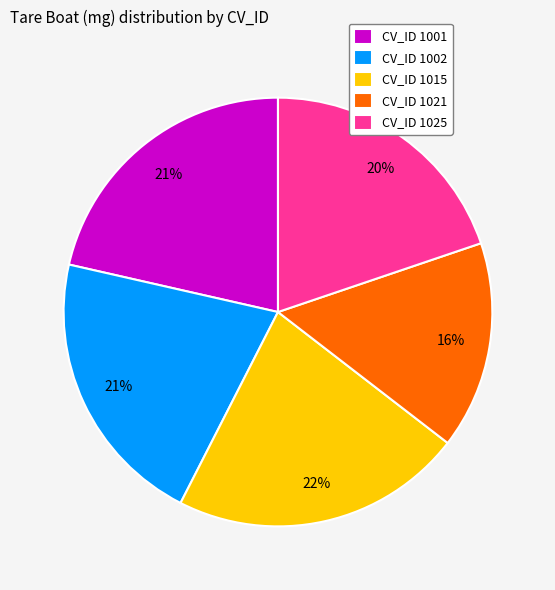

Is there any slice that represents more than half of the pie?

No